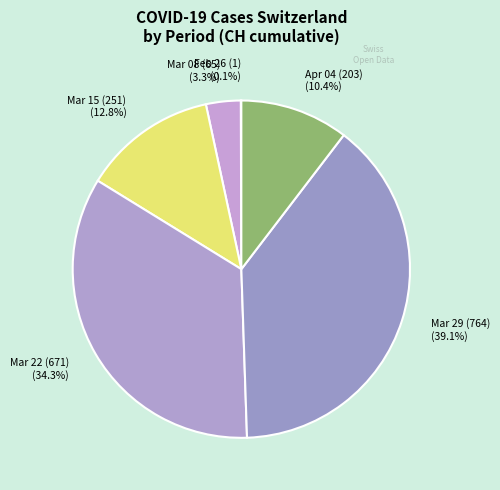

Do Mar 08 (65) (3.3%) and Mar 22 (671) (34.3%) together represent more than half of the pie?

No